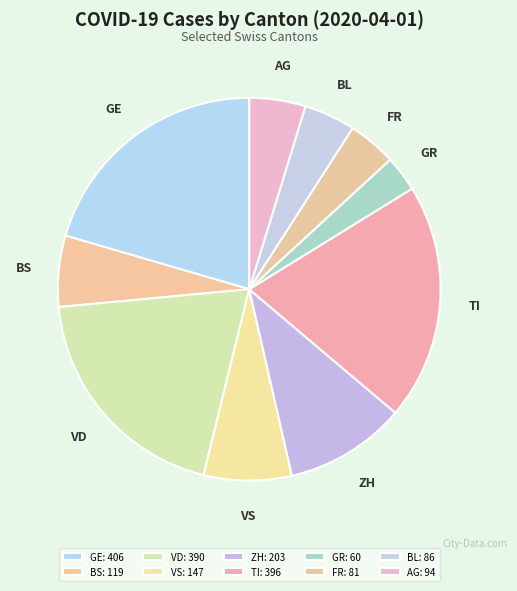

Which slice is the smallest?

GR